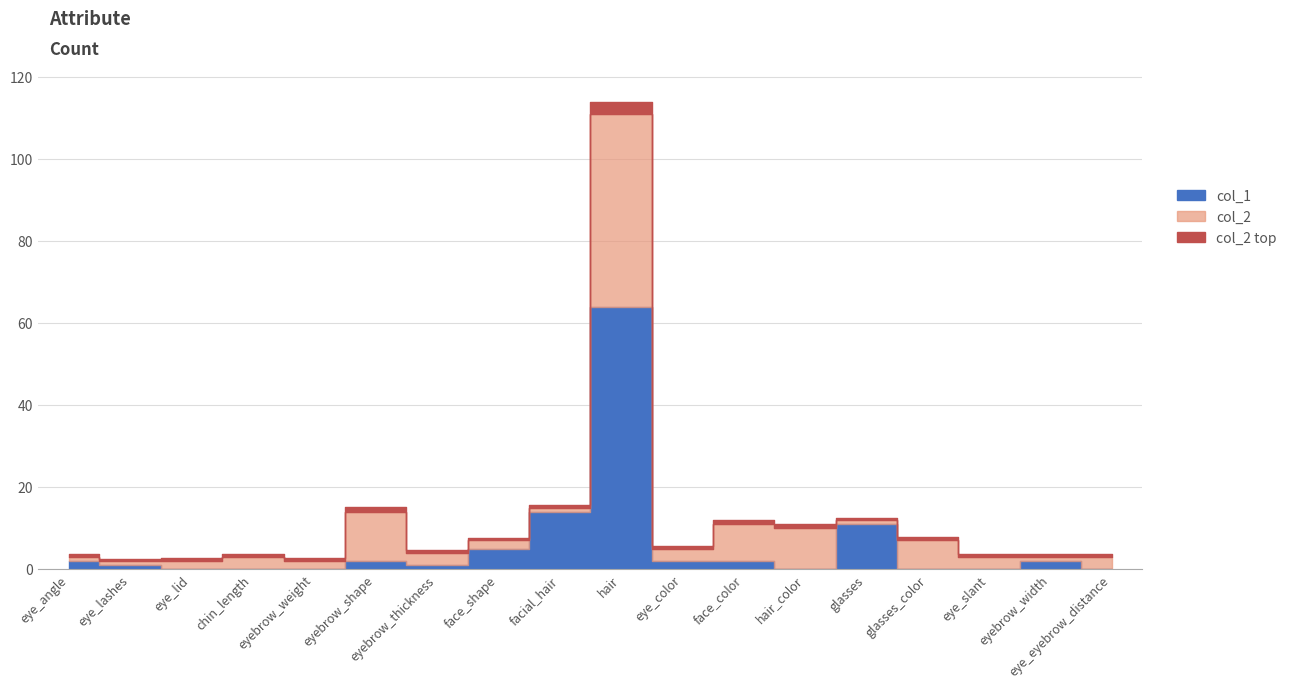

Does the chart have visible grid lines?

Yes